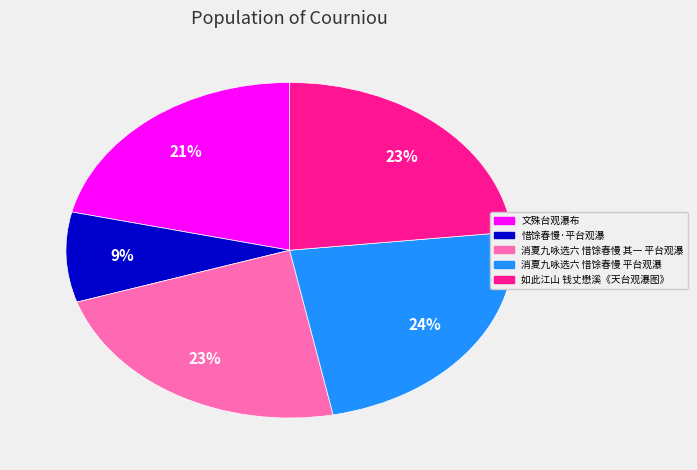

To the nearest percent, what is the average slice percentage?

20%